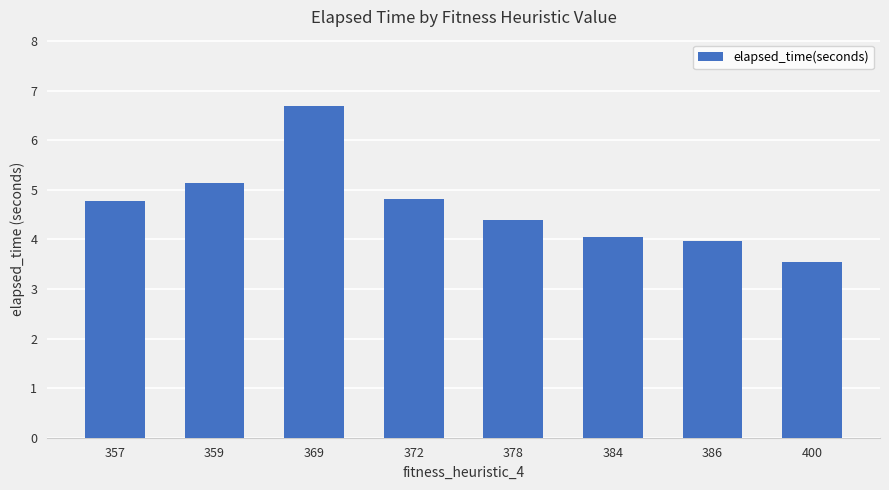

Which category has the highest value across all series?

369